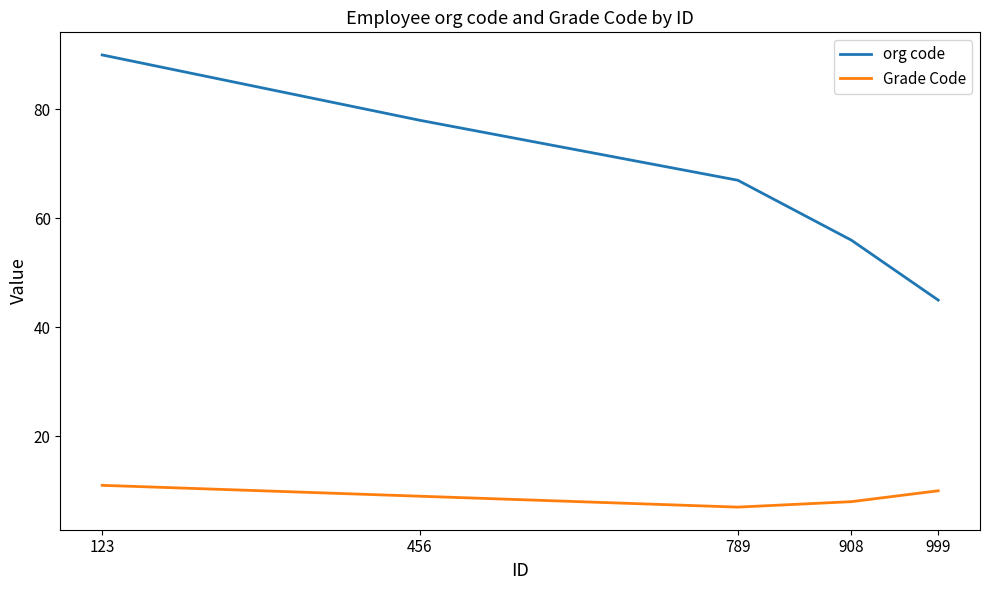

Which category has the highest value in the org code series?

123